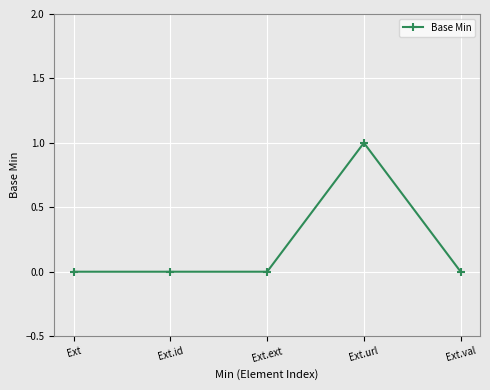

How many data points does each series have?

5